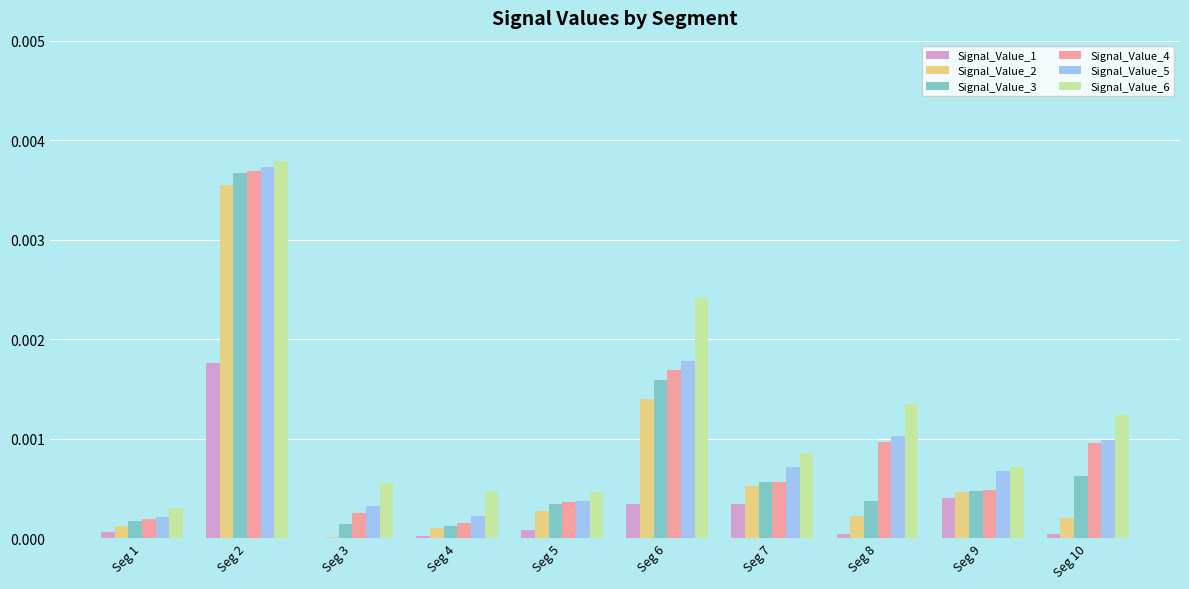

At which label does Signal_Value_4 reach its peak?

Seg 2